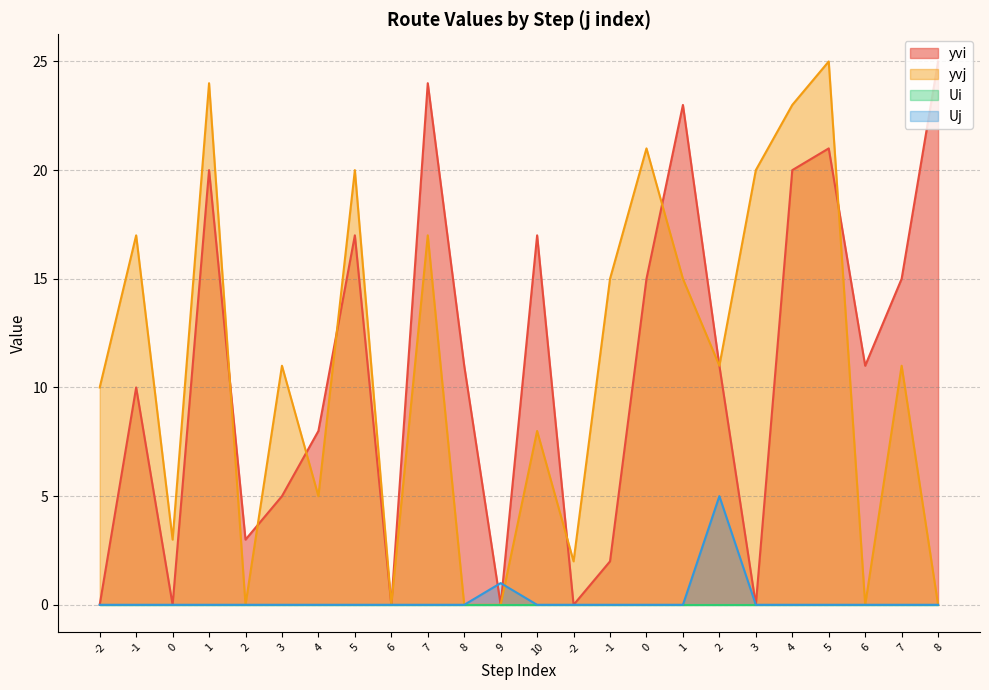

Where is yvi nearest to the value 12?

8